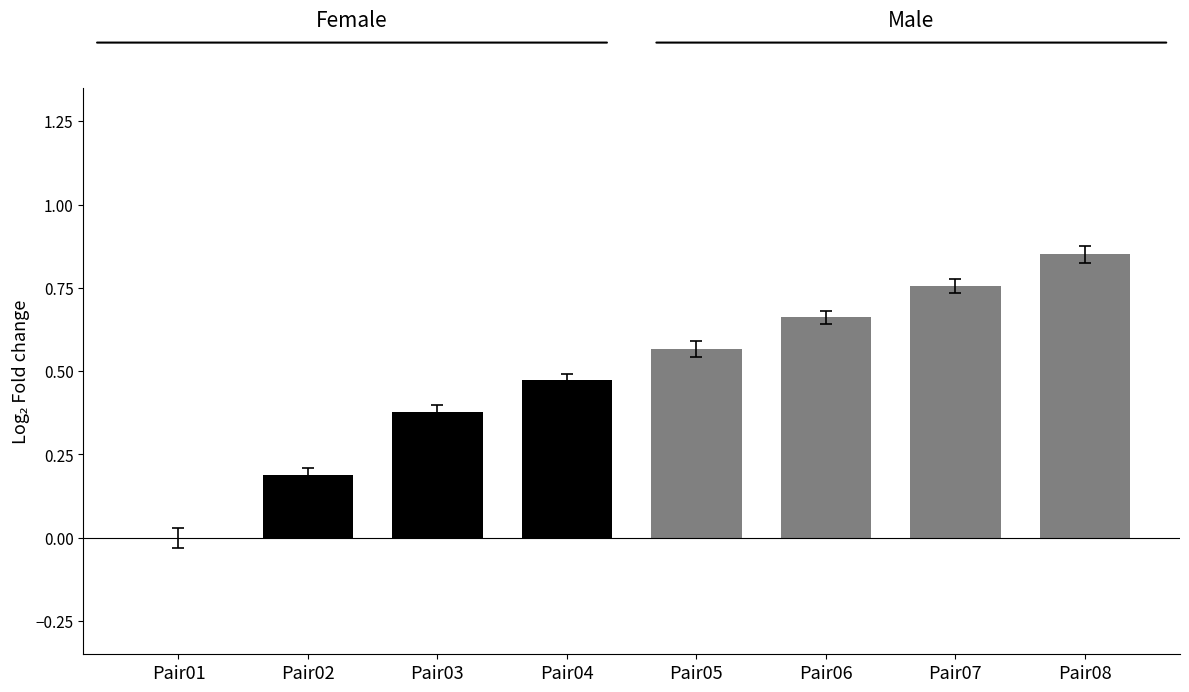

How many values exceed 0?

7